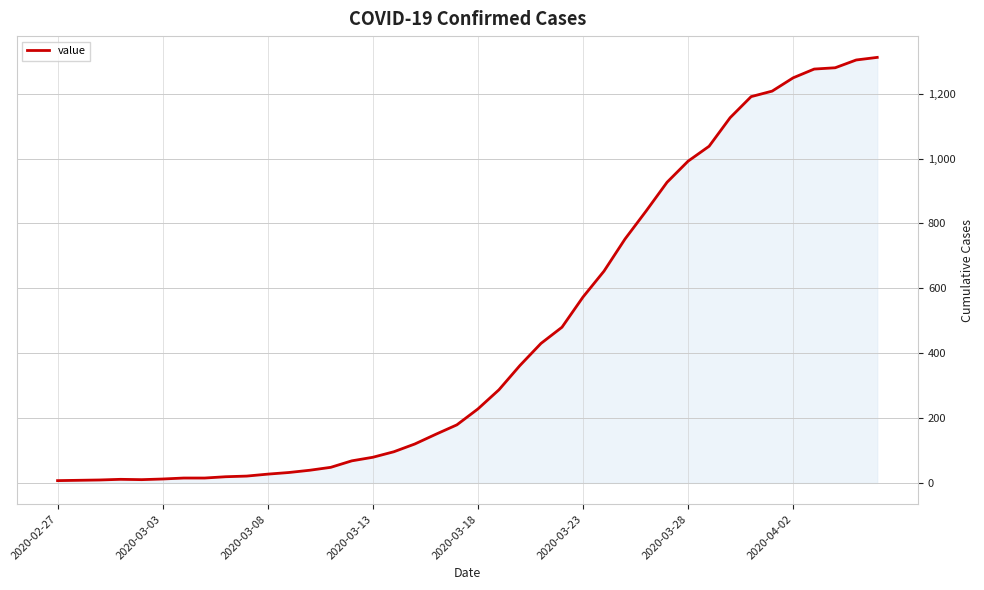

What is the maximum value shown in the chart?

1312